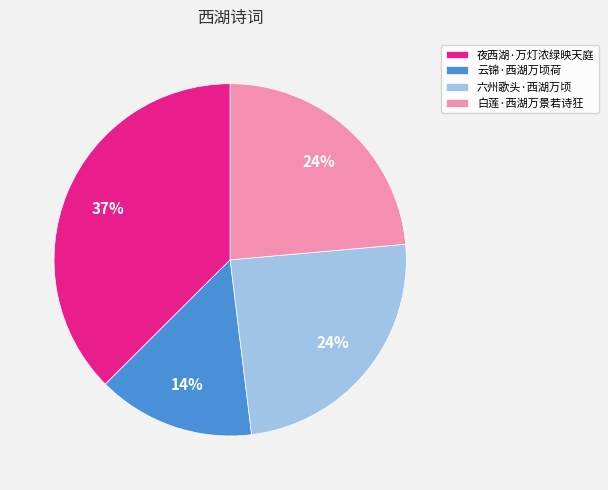

What is the smallest slice in the pie chart?

云锦·西湖万顷荷